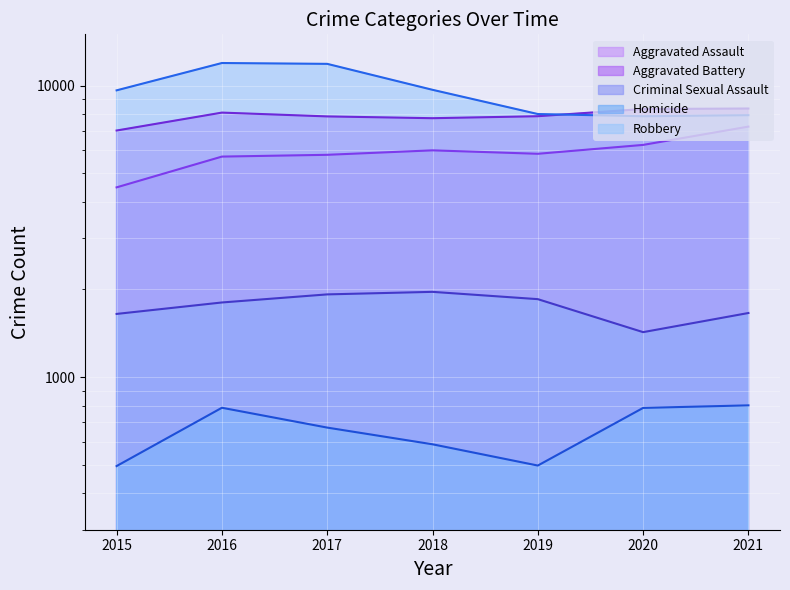

Where is the first local minimum for Criminal Sexual Assault?

2020